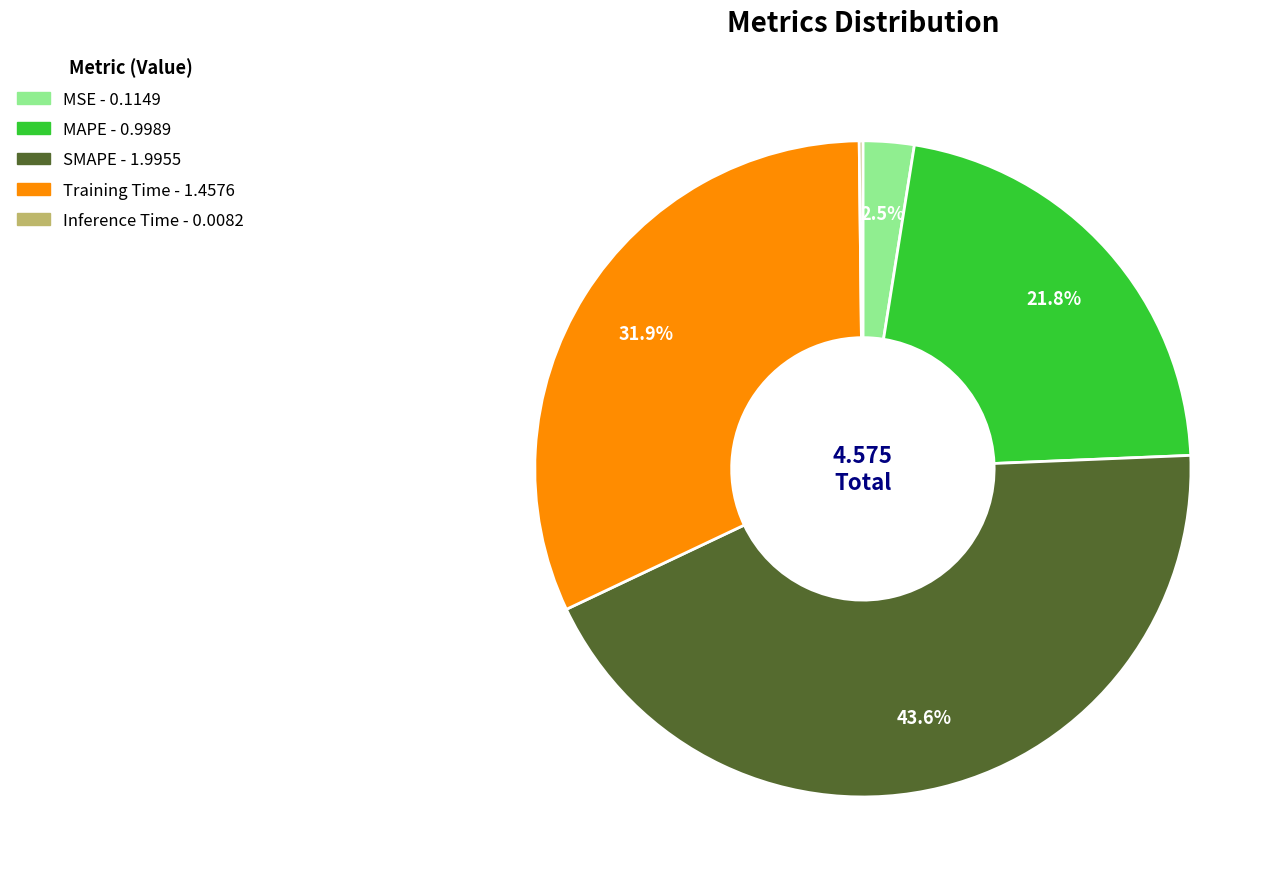

Does MSE account for over 50% of the chart?

No